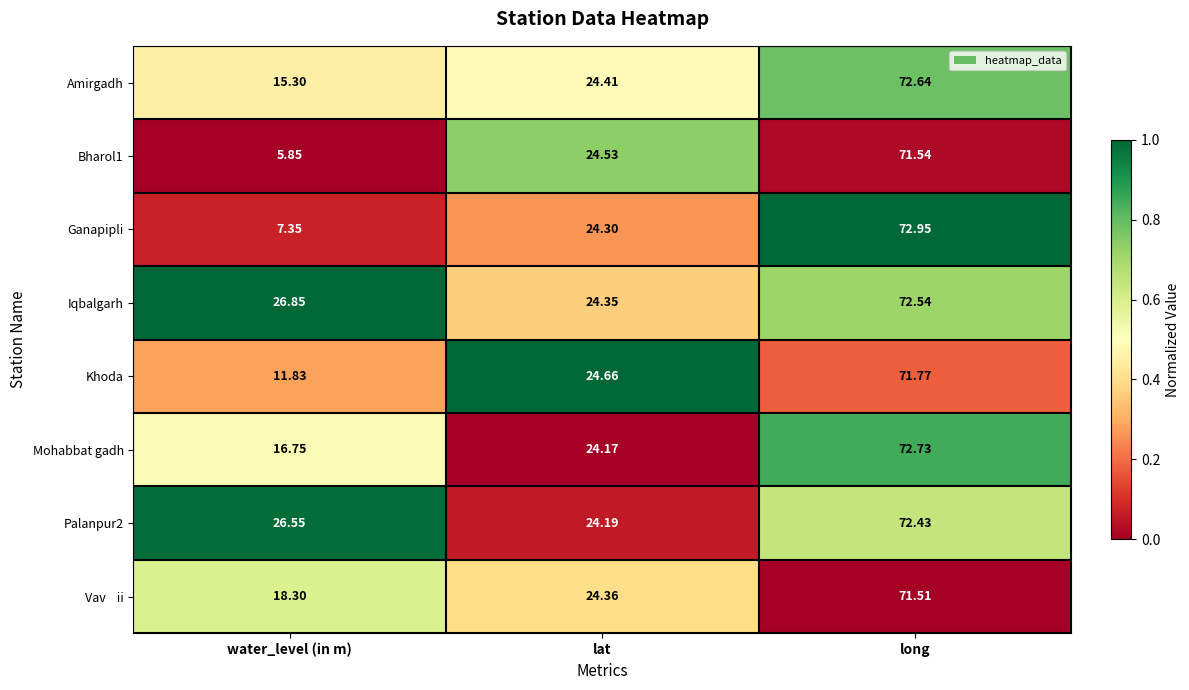

Which series changed the most between water_level (in m) and long?

Bharol1